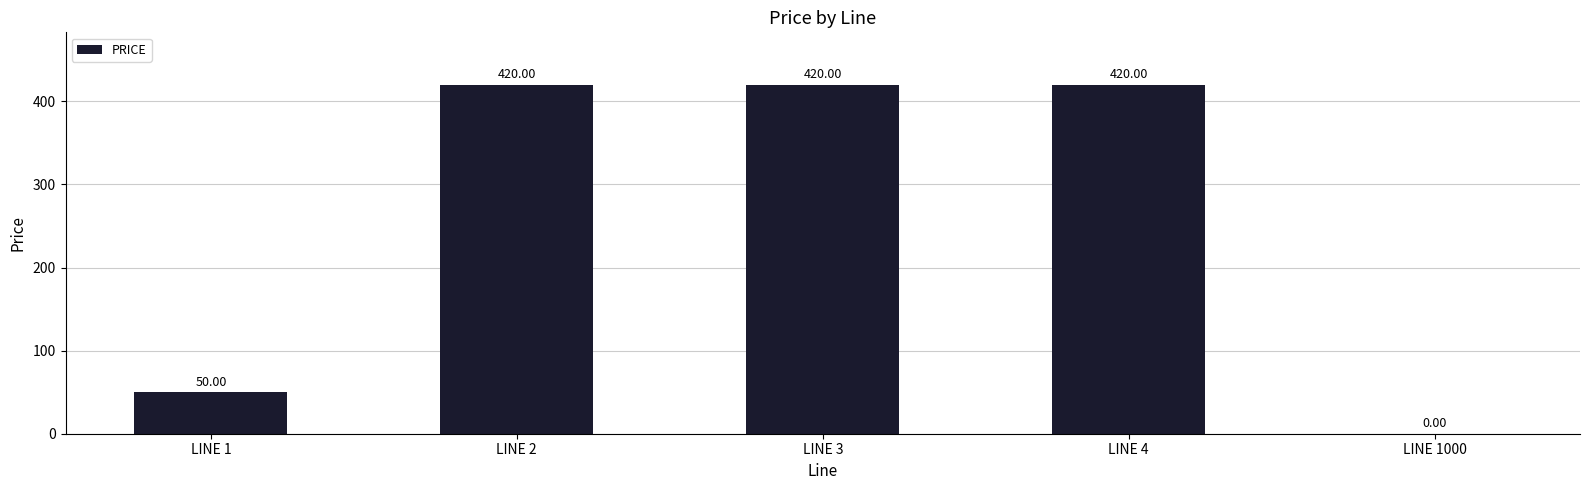

What is the ratio of the value at LINE 2 to the value at LINE 4?

1.0